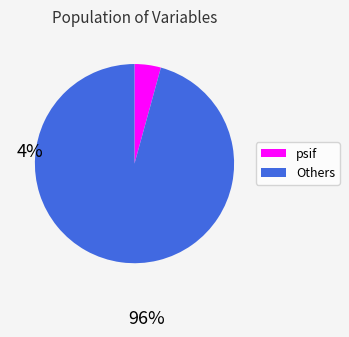

How many slices are in this pie chart?

2